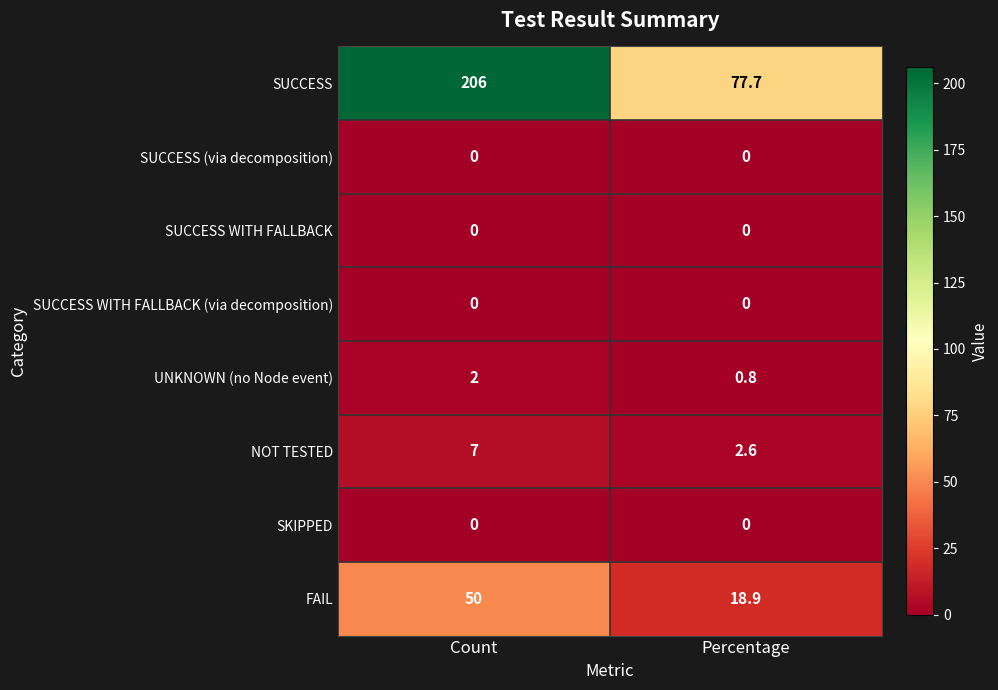

What is the maximum value for SUCCESS?

206.0